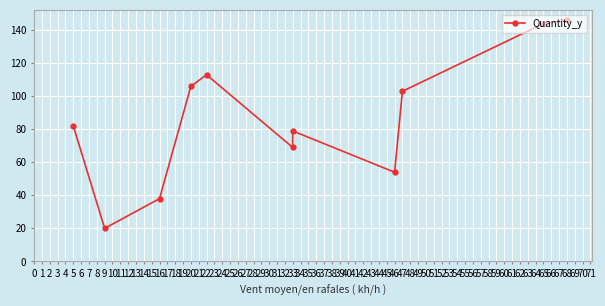

Which has a higher value, 65 or 46?

65